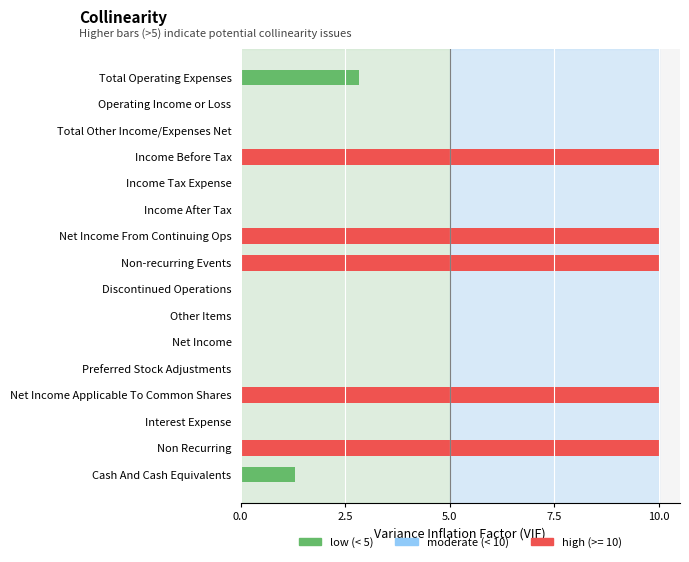

Reading right to left, what are all the values shown in this chart?

1.3	10.0	0.0	10.0	0.0	0.0	0.0	0.0	10.0	10.0	0.0	0.0	10.0	0.0	0.0	2.8